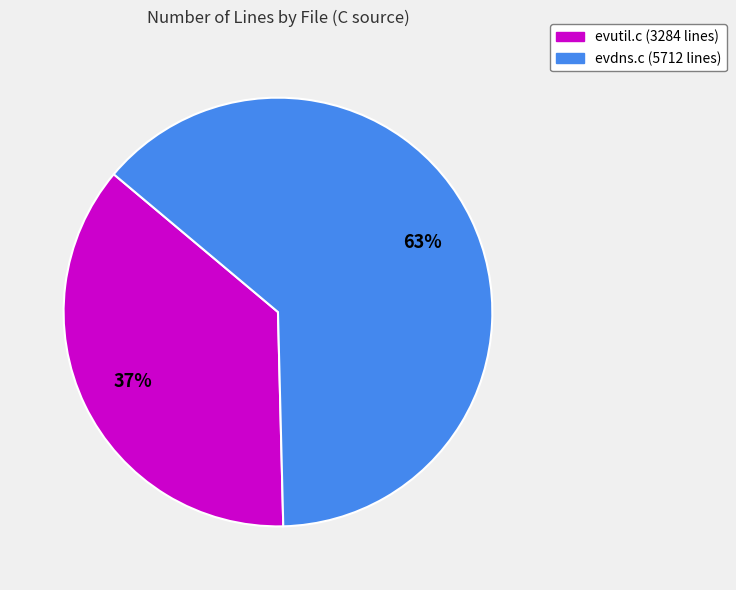

What is the smallest slice in the pie chart?

evutil.c